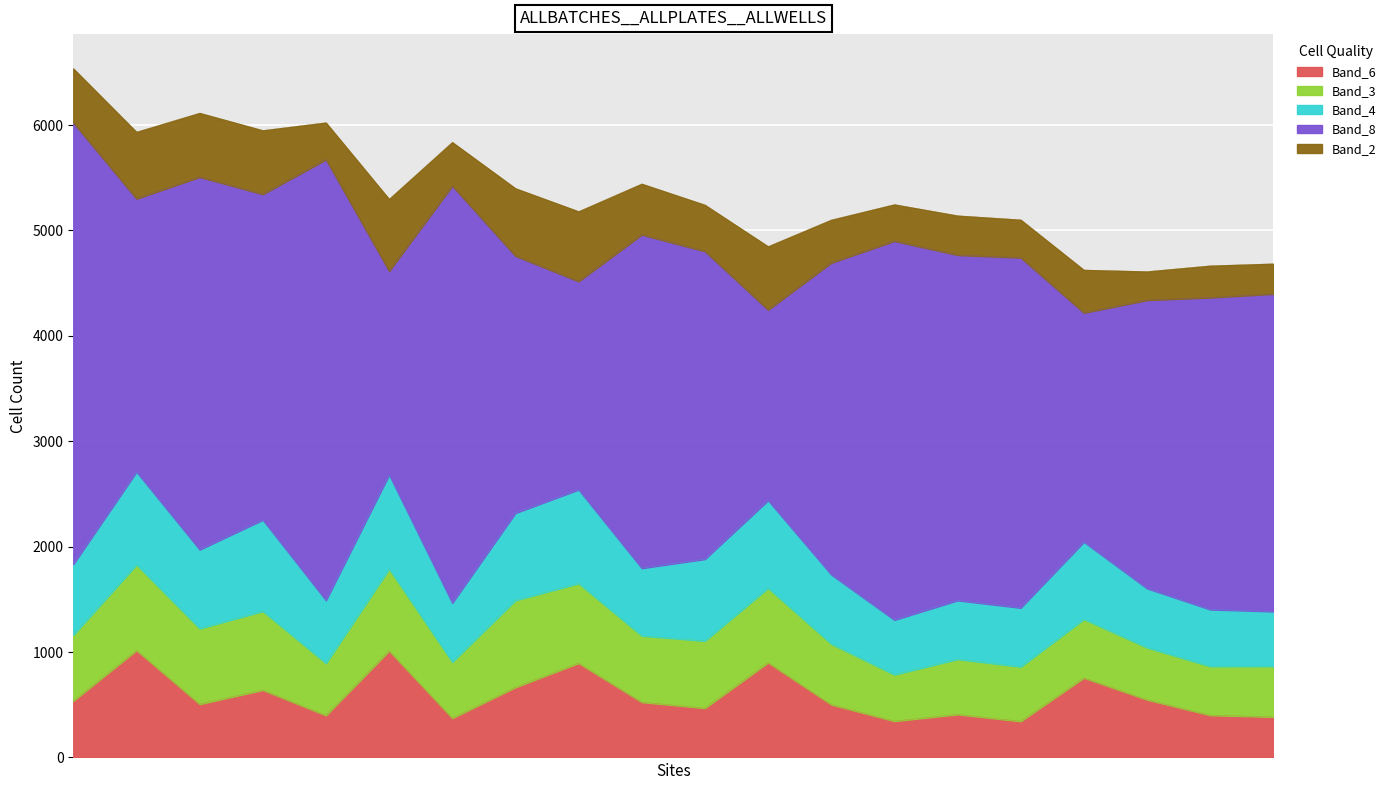

What is the lowest value of the Band_6 series?

343